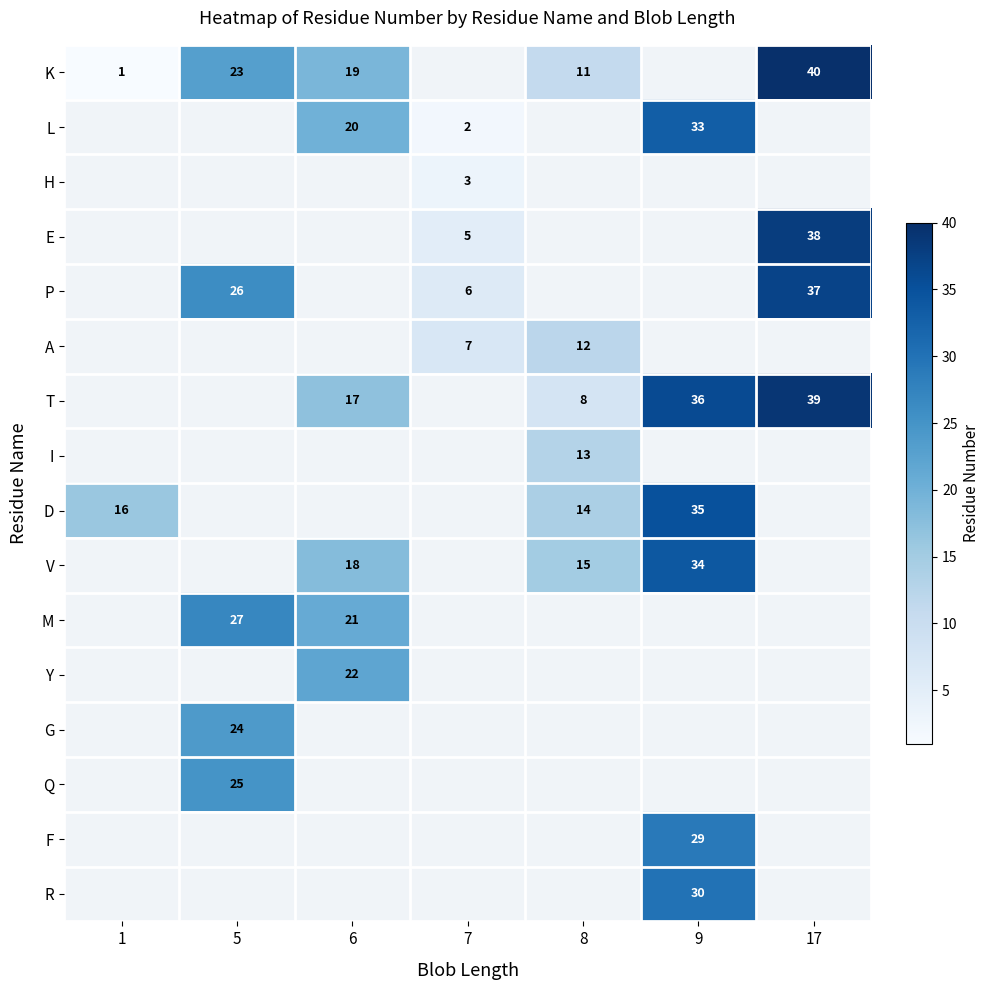

The value of T at 6 is 17. True or false?

True